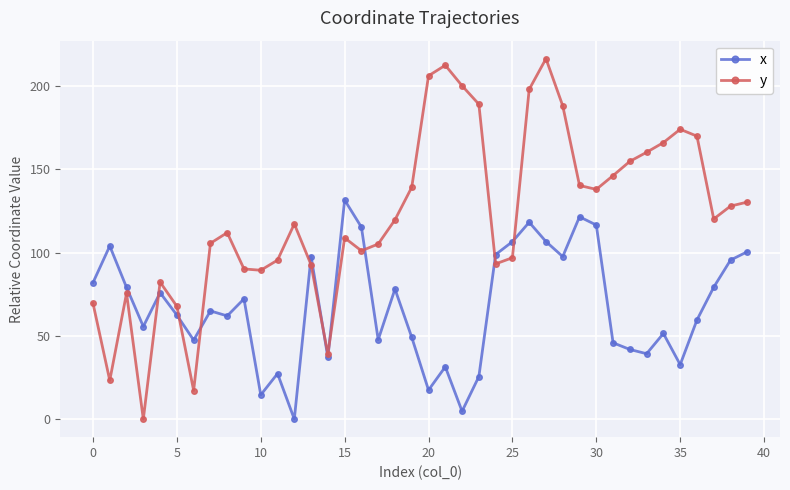

Which series has the largest total across all categories?

y